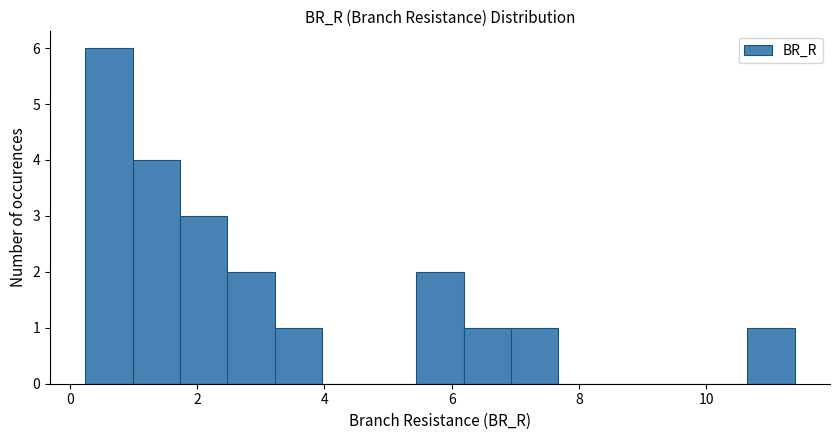

Read against the x-axis, roughly where is the centre of the tallest bar?

0.6